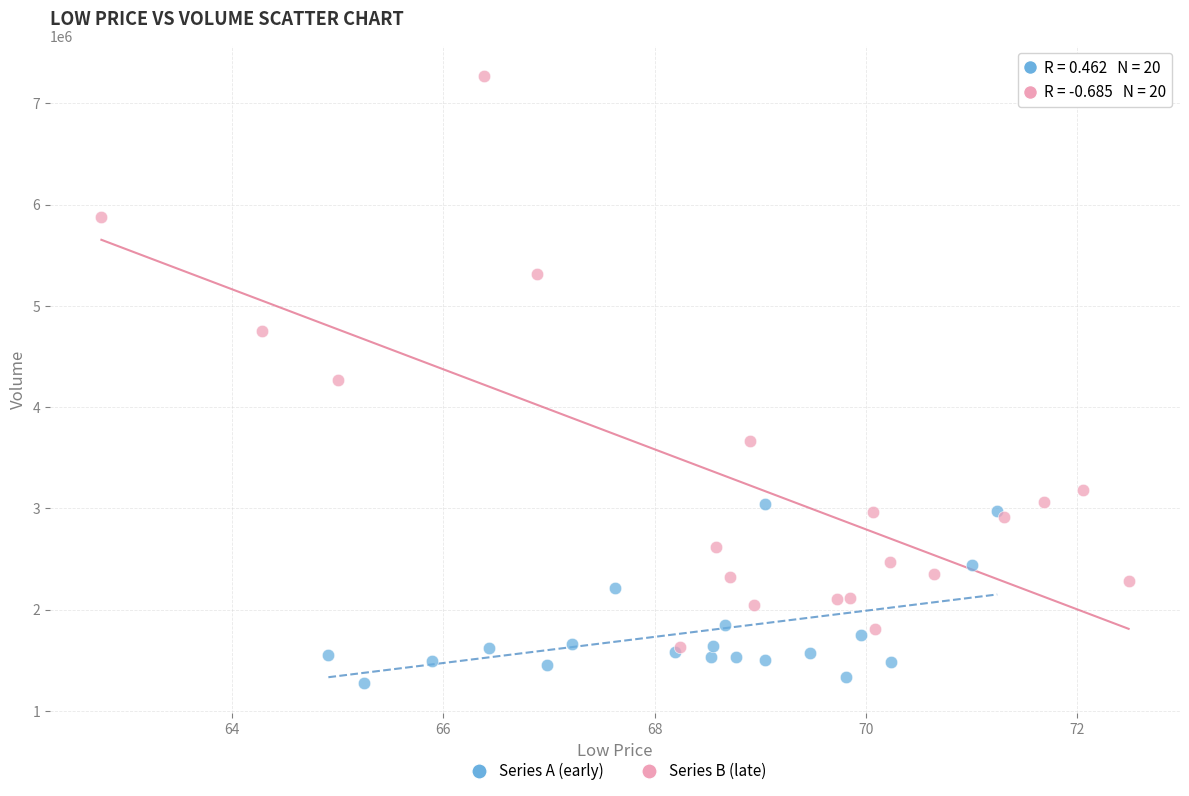

Which series contains the lowest Y value?

Series A (early)